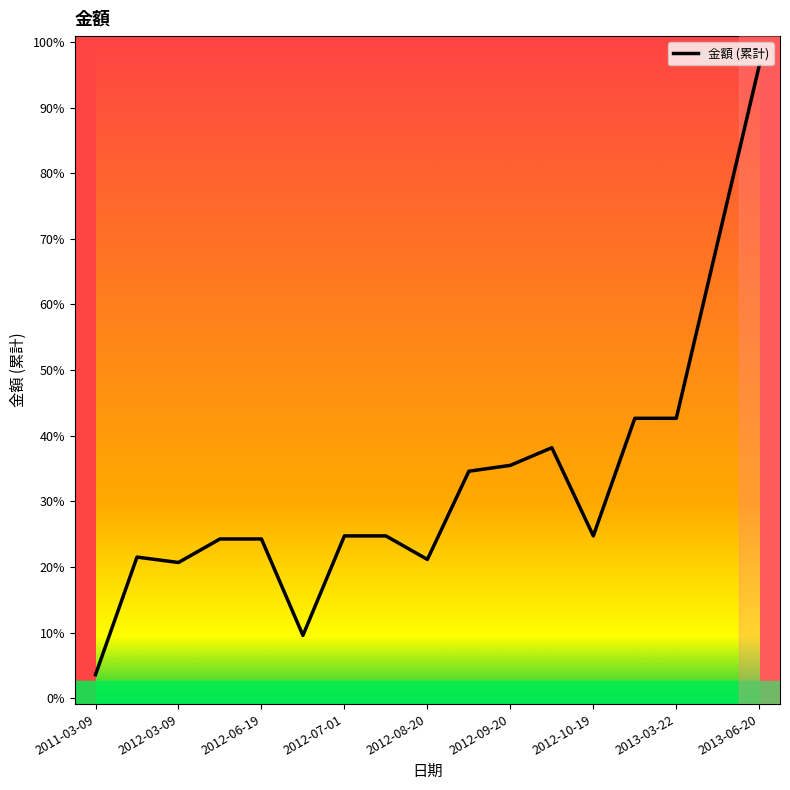

What is the difference between the second highest and minimum values?

73603